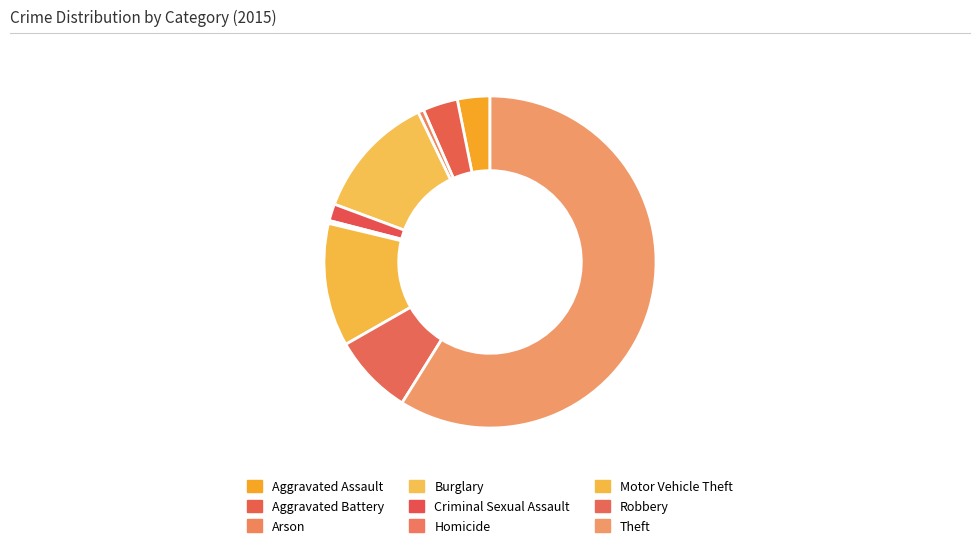

Approximately how many times larger is the value at Homicide compared to Arson?

0.5